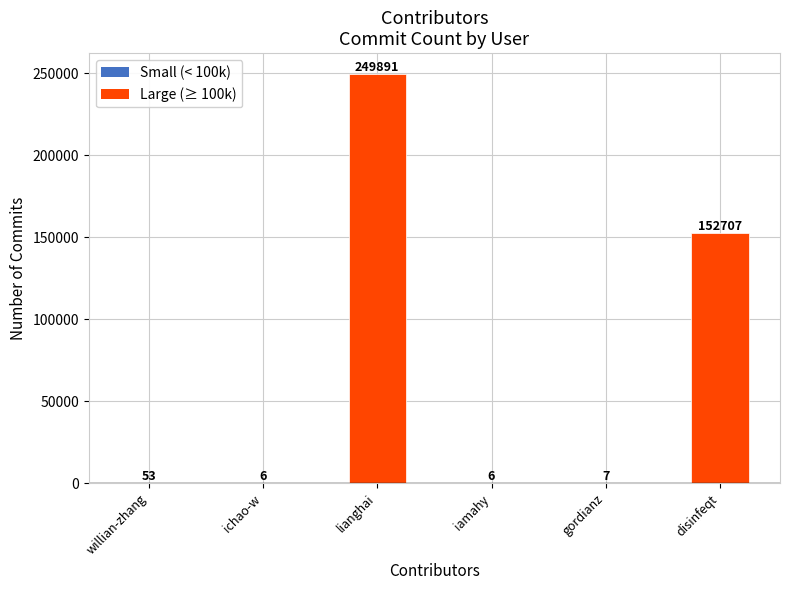

What is the average value?

67112